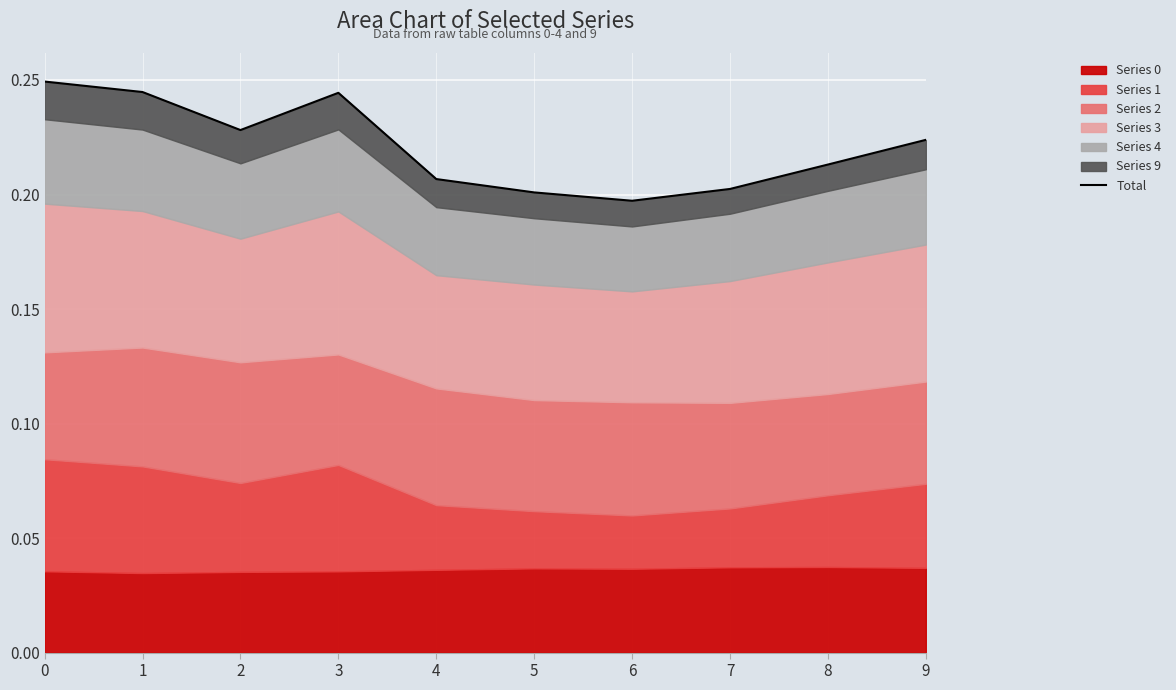

How many lines are shown in the chart?

1